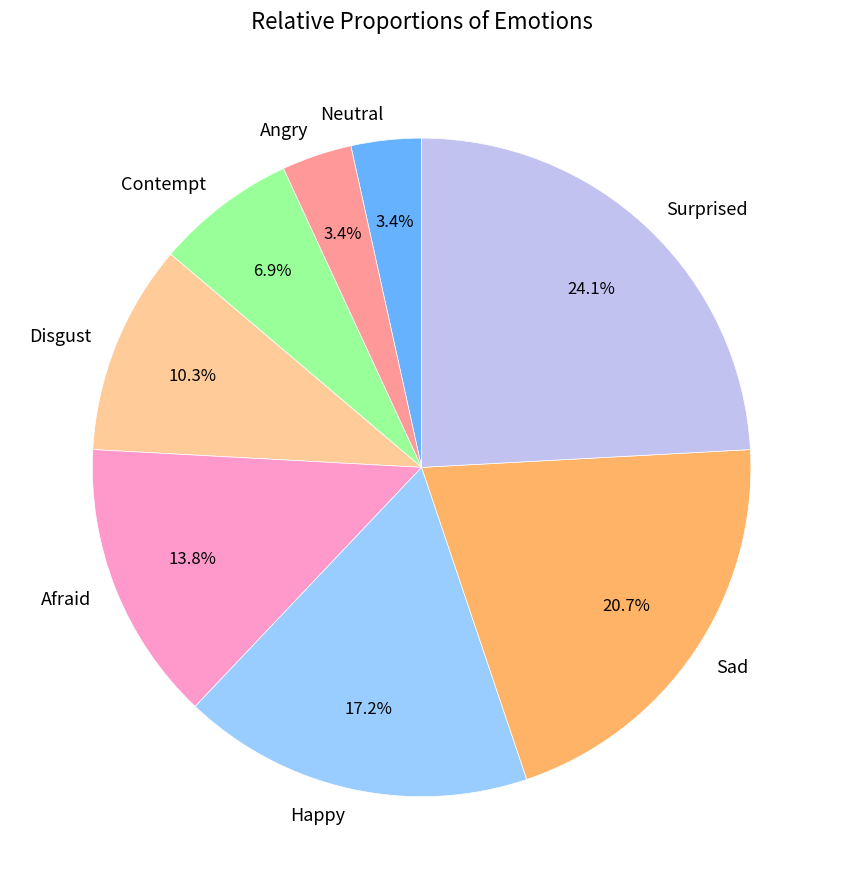

What percentage is NOT represented by Afraid?

86.2%